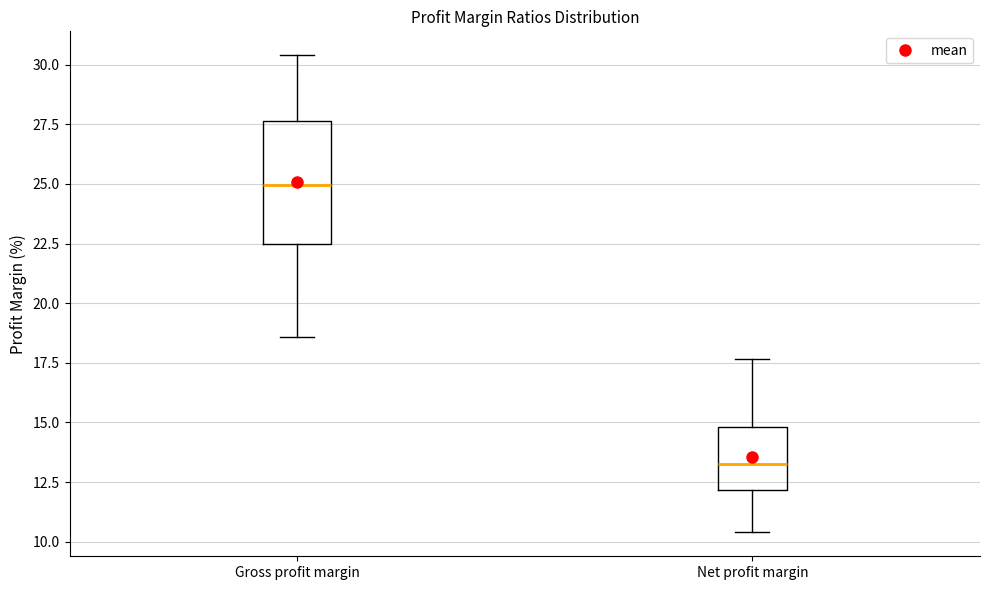

Which box's median line is the highest?

Gross profit margin